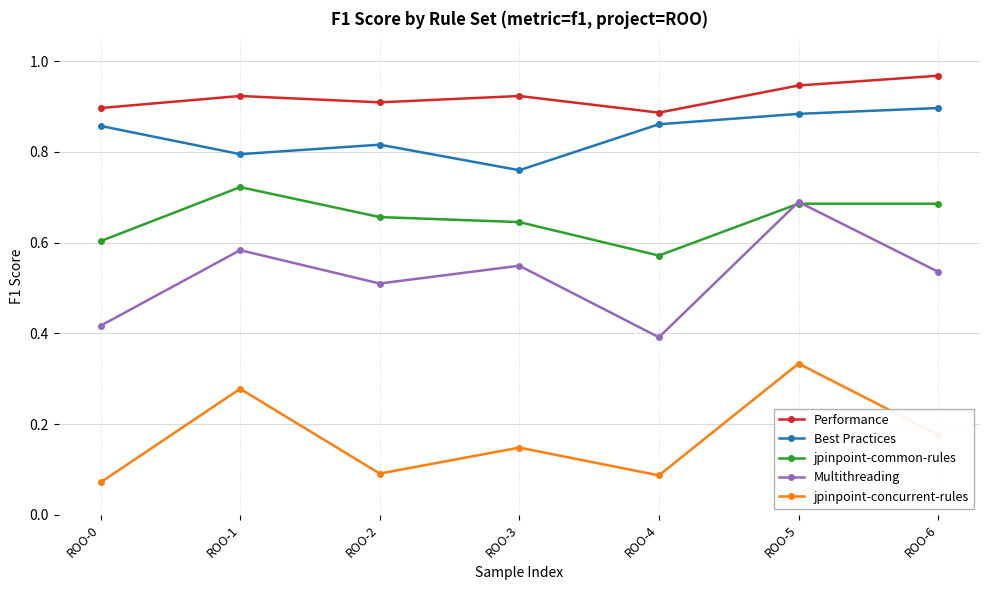

Count the Performance values in the range 0 to 1.

7